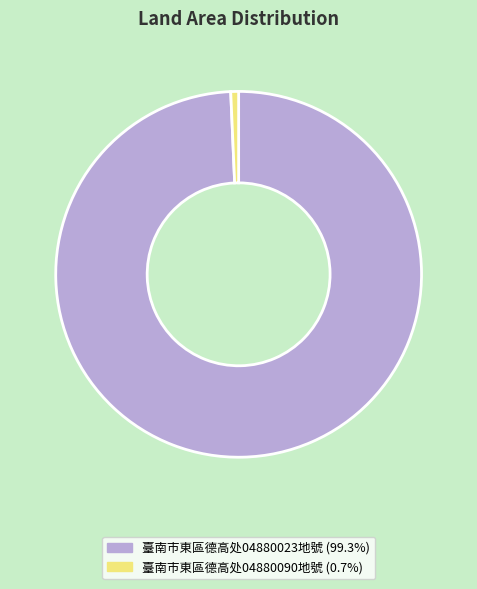

Does any single category account for the majority?

Yes